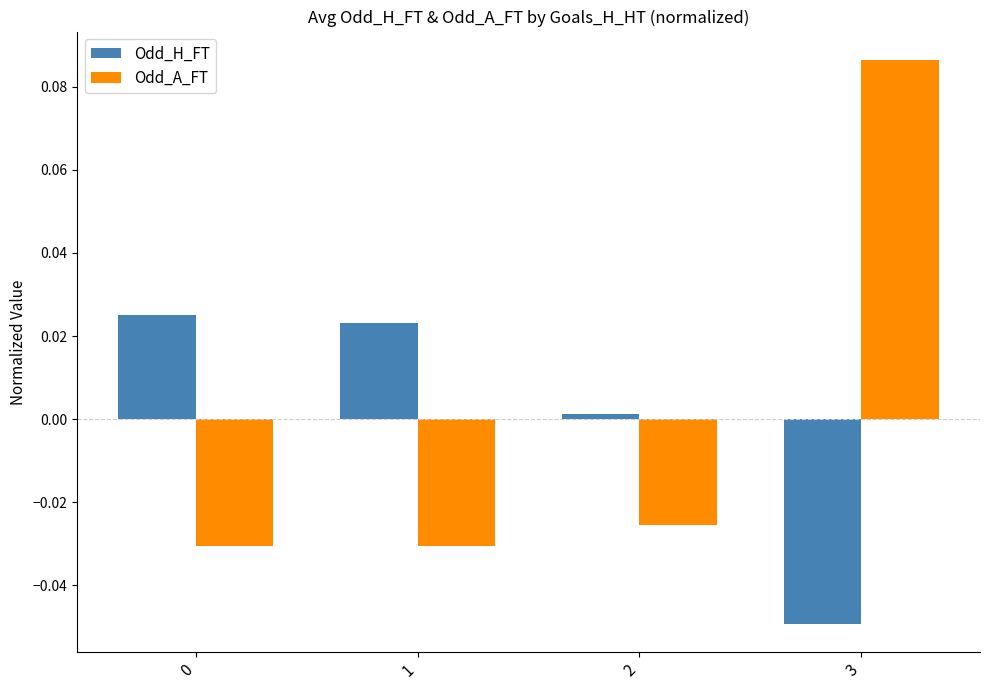

The value of Odd_A_FT at 1 is -0.0. True or false?

True